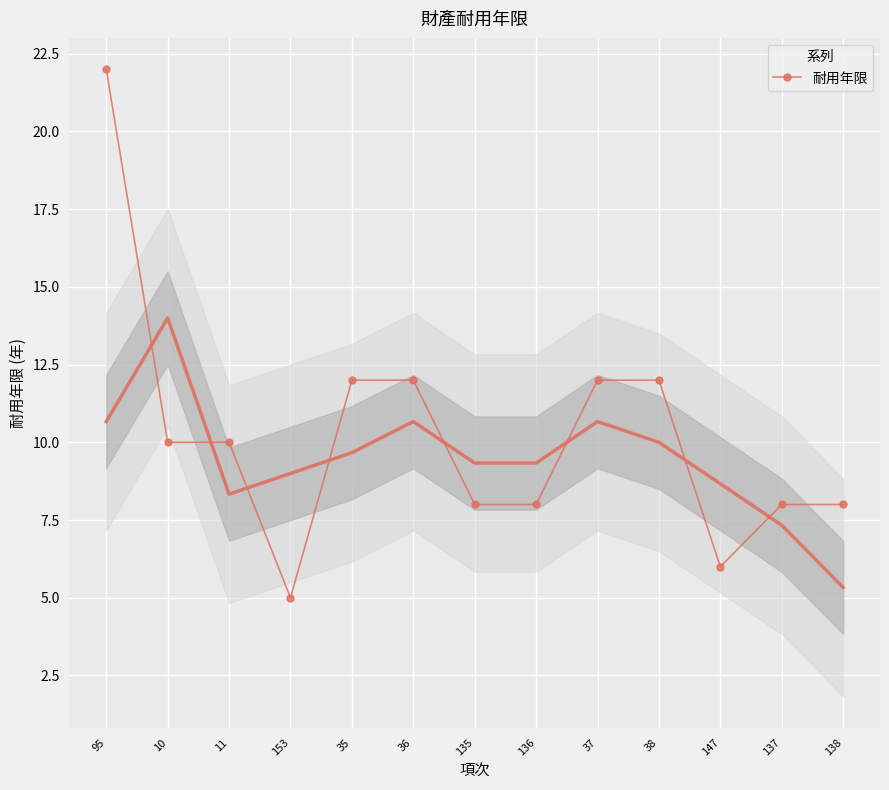

Reading right to left, transcribe all the data shown in this chart.

8	8	6	12	12	8	8	12	12	5	10	10	22